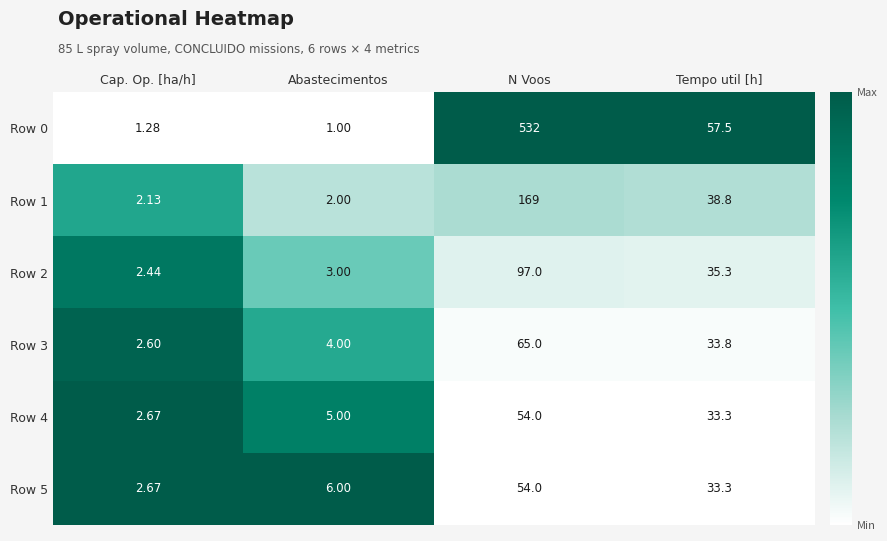

How many series are shown in this chart?

6